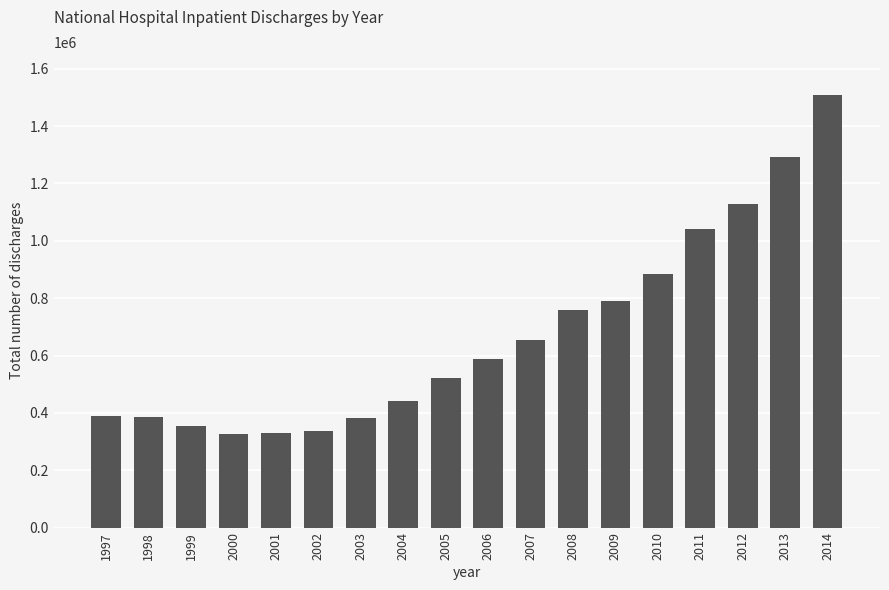

What is the minimum value shown in the chart?

325524.6